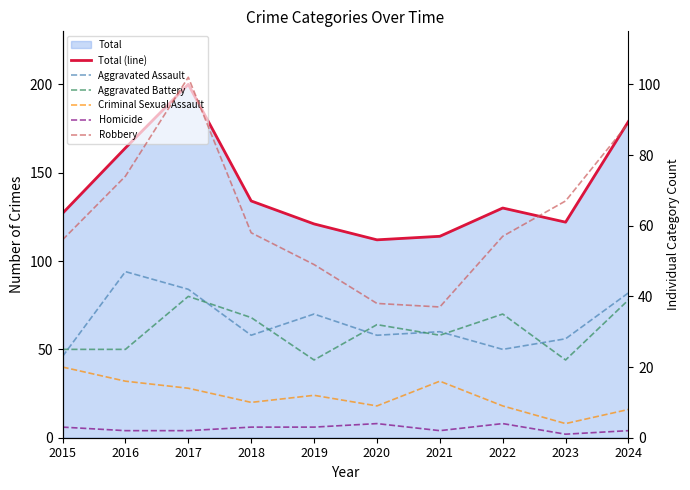

Is it true that Total (line) equals 283 at 2017?

False